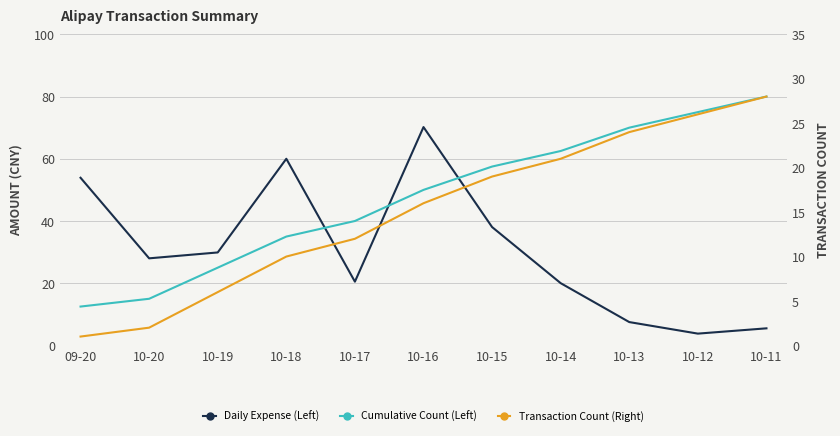

What is the average value of the Transaction Count (Right) series?

15.0